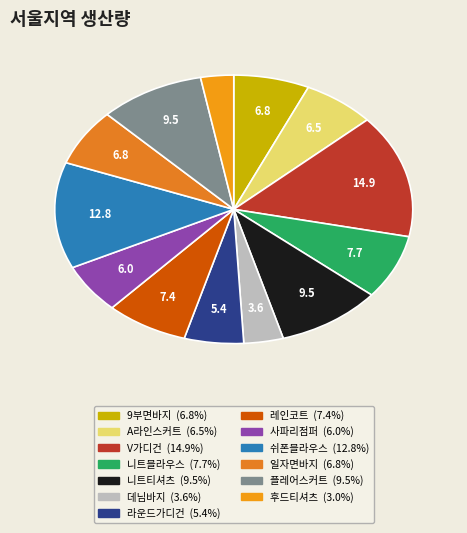

What percentage do 데님바지 and 플레어스커트 together represent?

13.1%